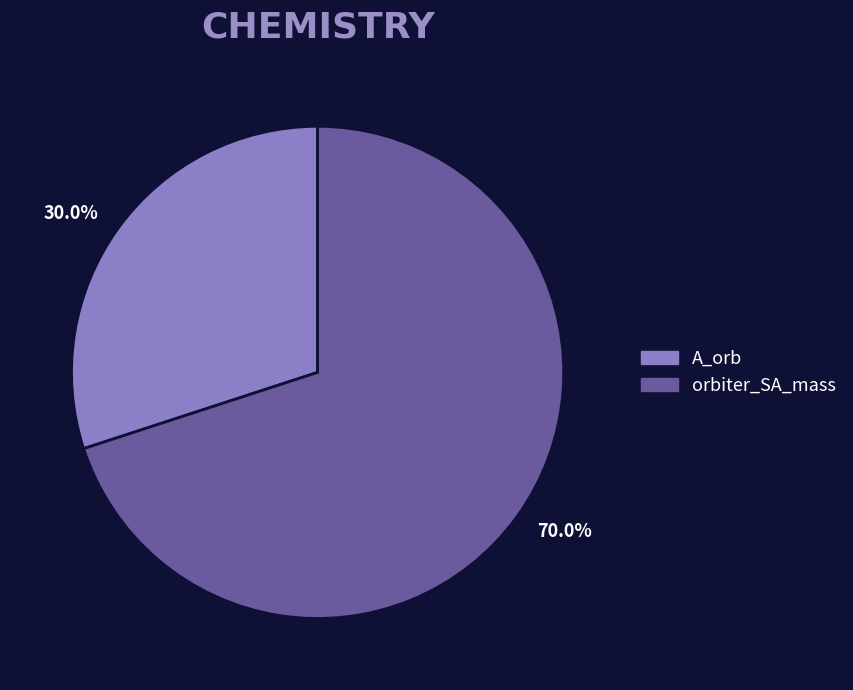

To the nearest percent, what is the difference between the largest and smallest slice percentages?

40%